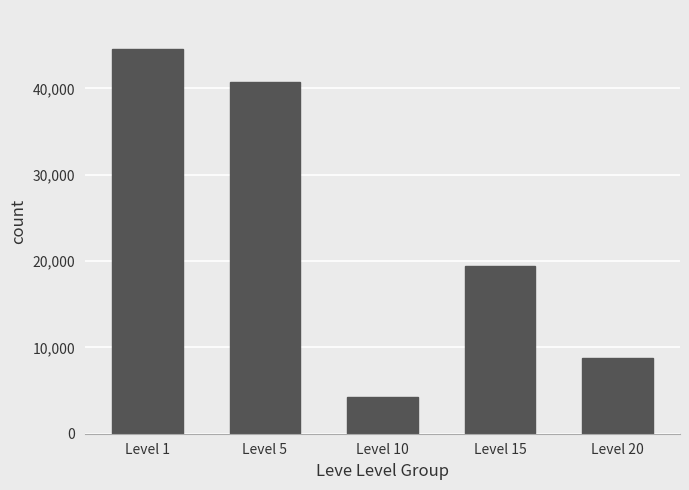

Does the chart contain stacked bars?

No